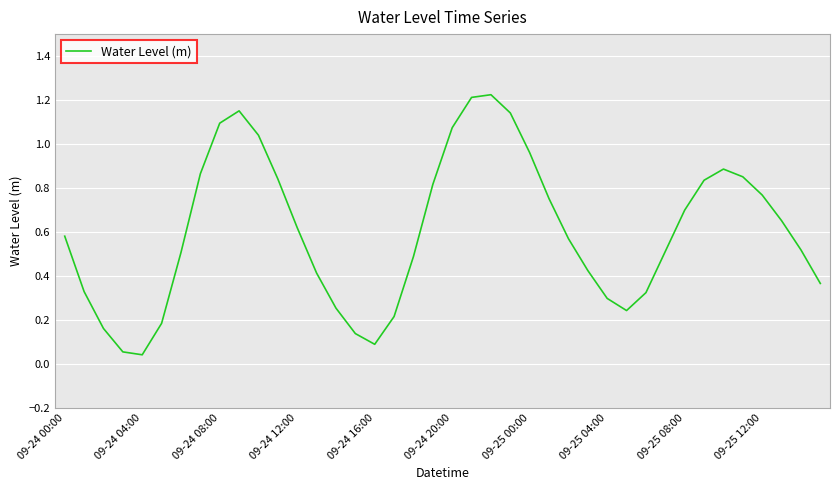

Is it true that the value at 09-24 12:00 is 1.0?

False